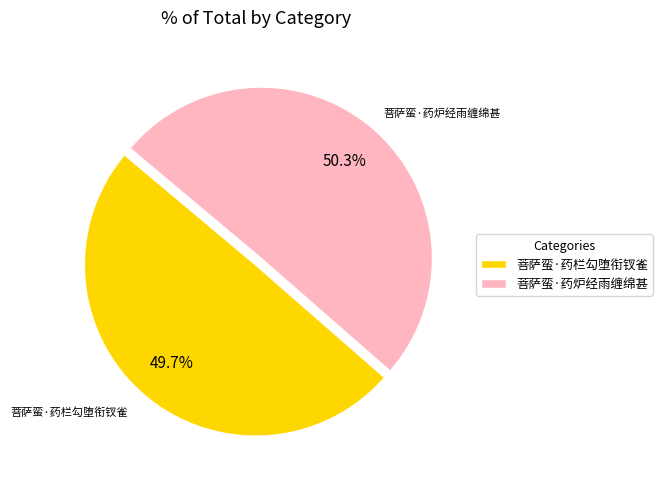

What percentage is NOT represented by 菩萨蛮·药栏勾堕衔钗雀?

50.3%